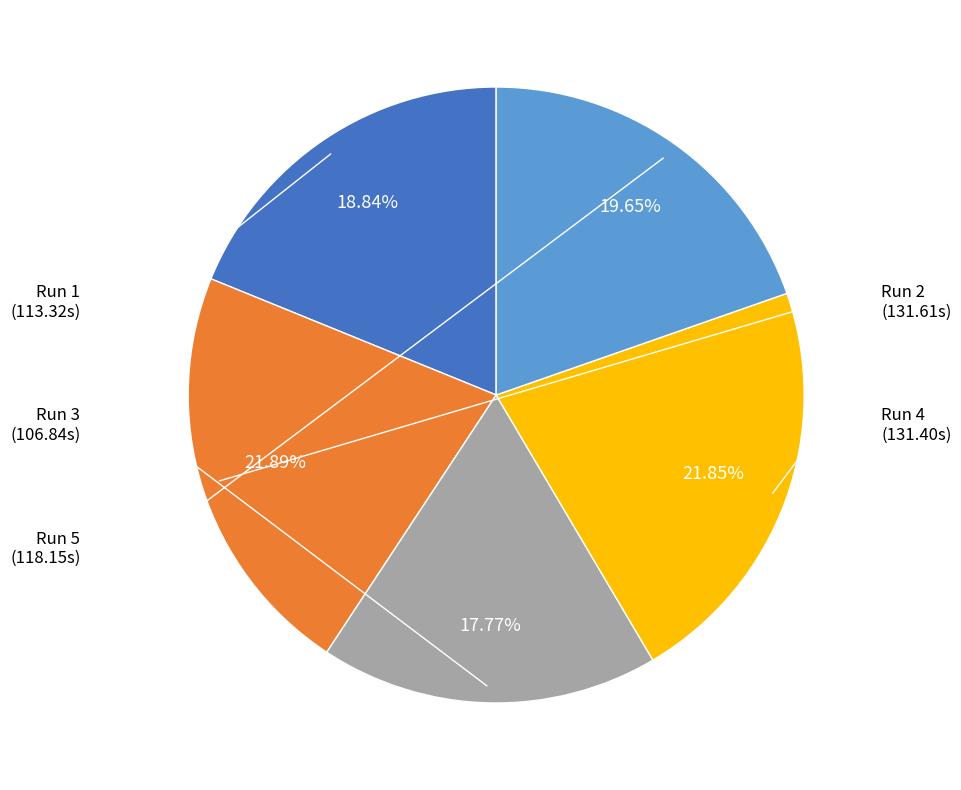

Does any single category account for the majority?

No